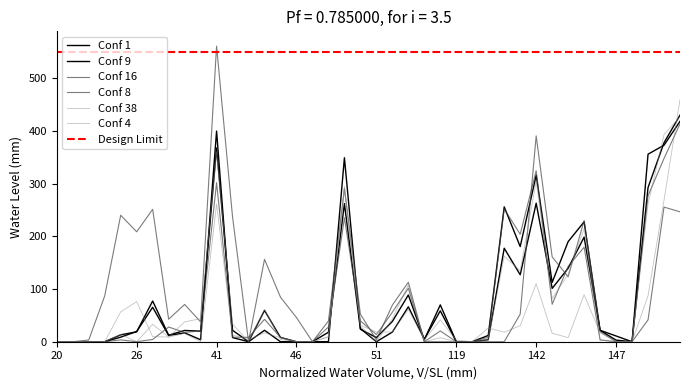

At which category is the sum across all series the highest?

165